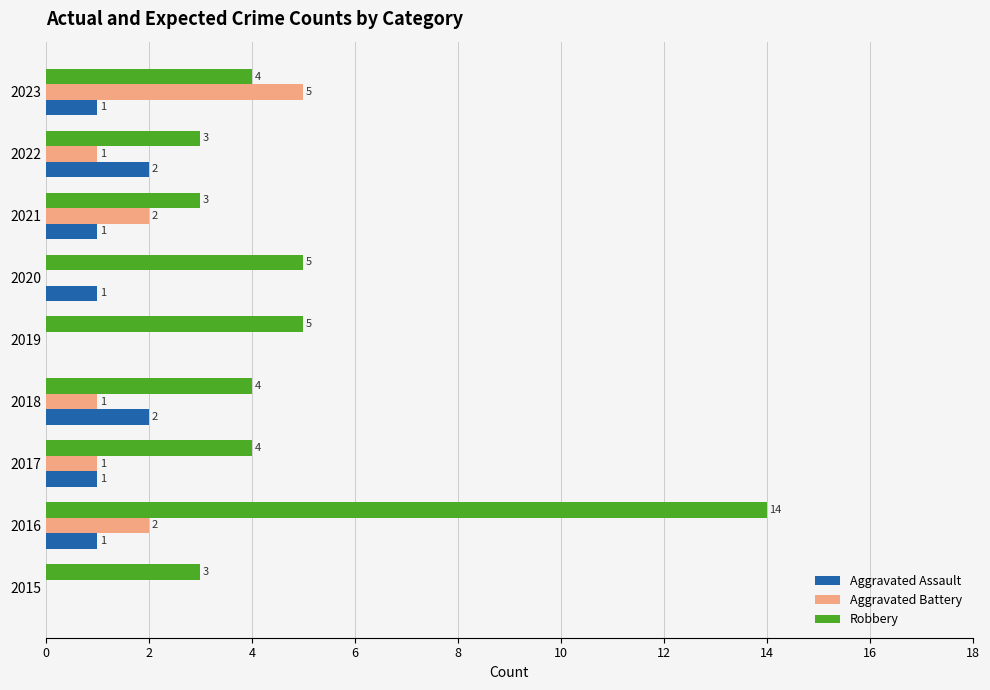

What is the sum of all Robbery values?

45